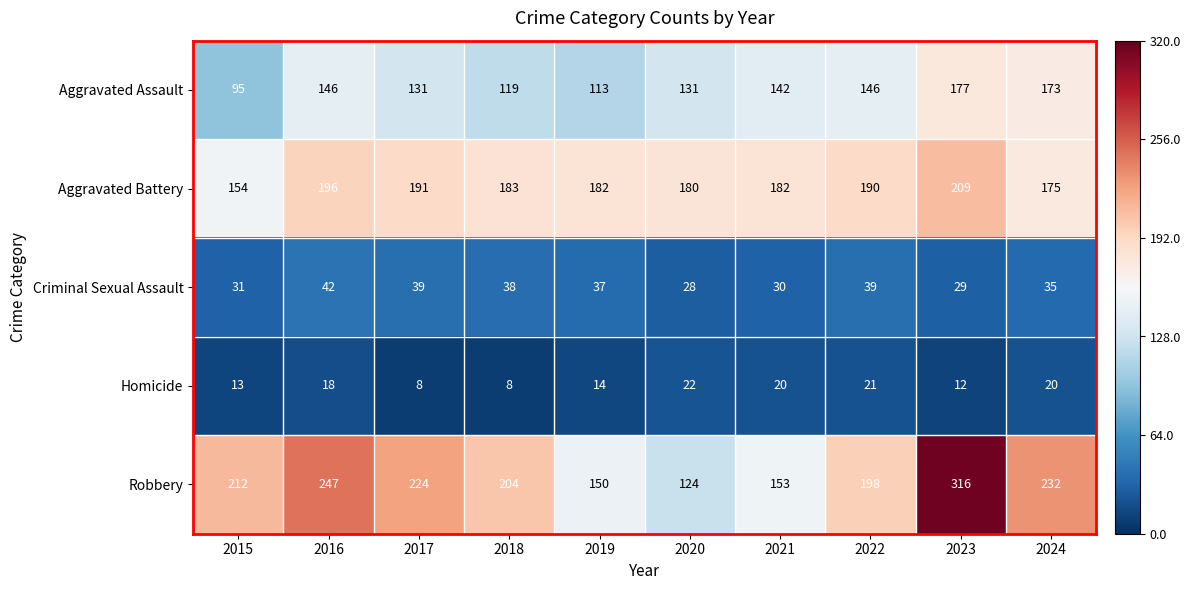

At which label does Criminal Sexual Assault reach its minimum?

2020